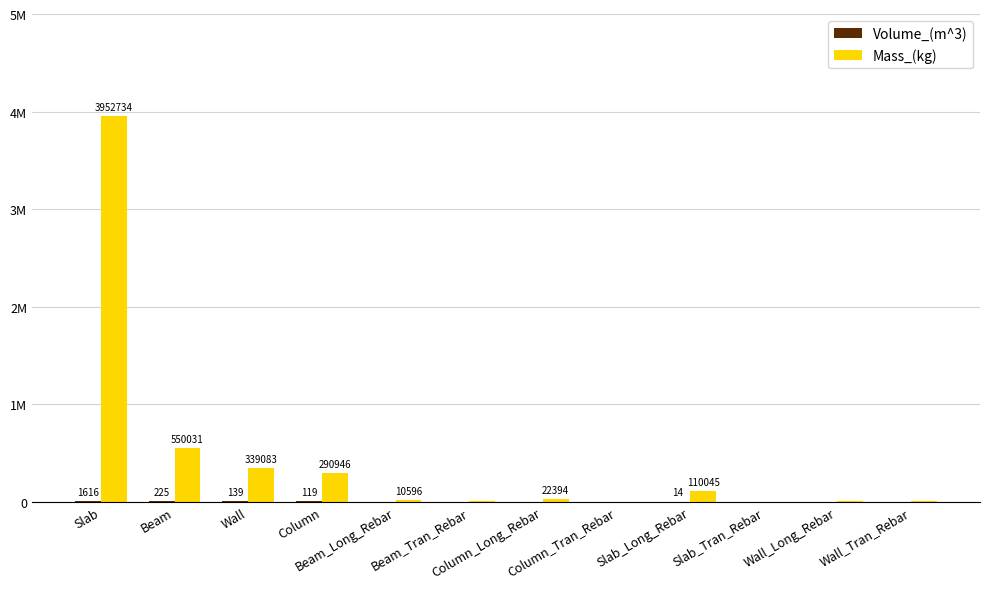

Are the bars horizontal?

No